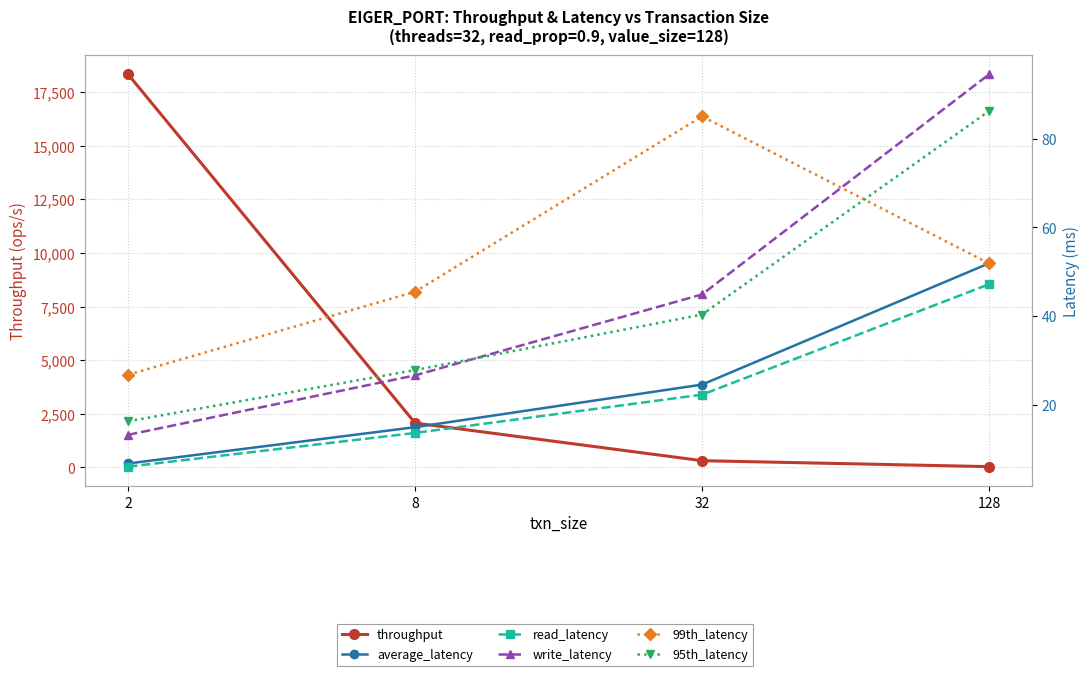

Which category has the highest value in the average_latency series?

128